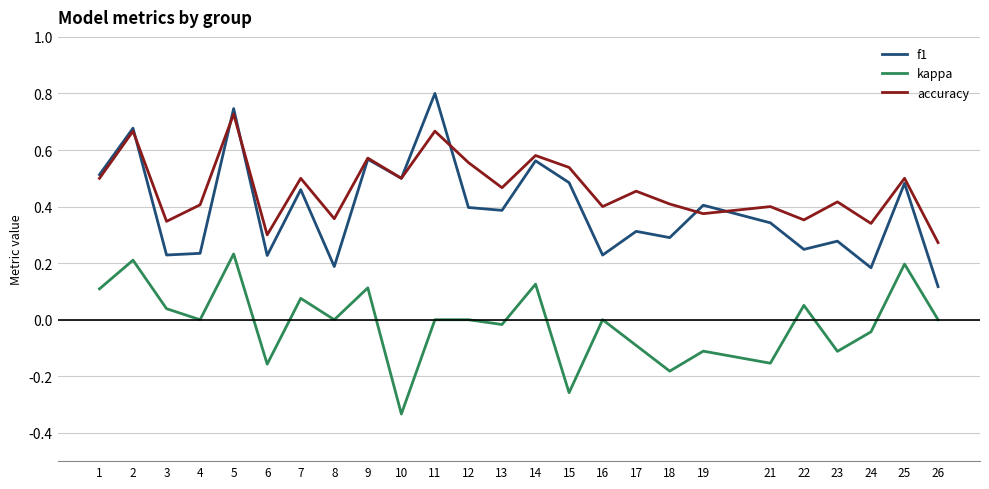

Is the value of kappa at 22 greater than the value of f1 at 12?

No